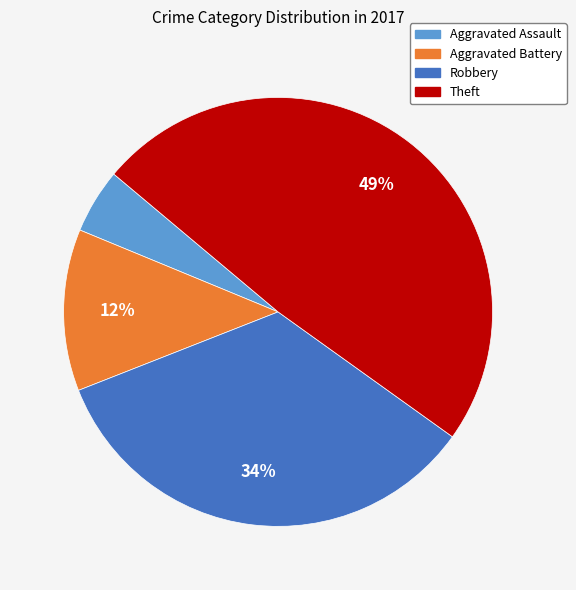

Rank the categories by value from lowest to highest.

Aggravated Assault, Aggravated Battery, Robbery, Theft